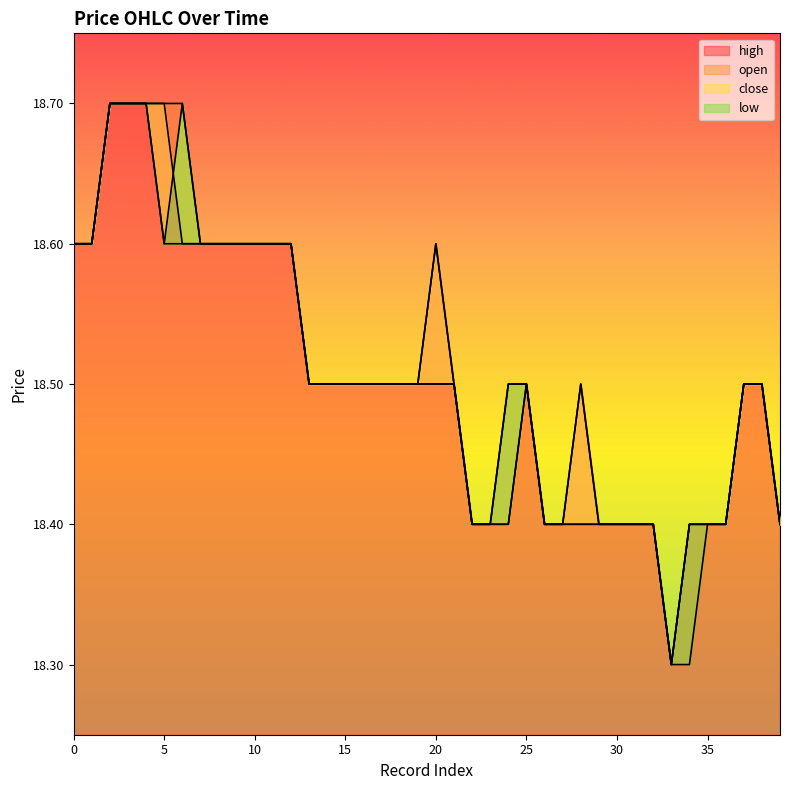

At which category is the sum across all series the highest?

2